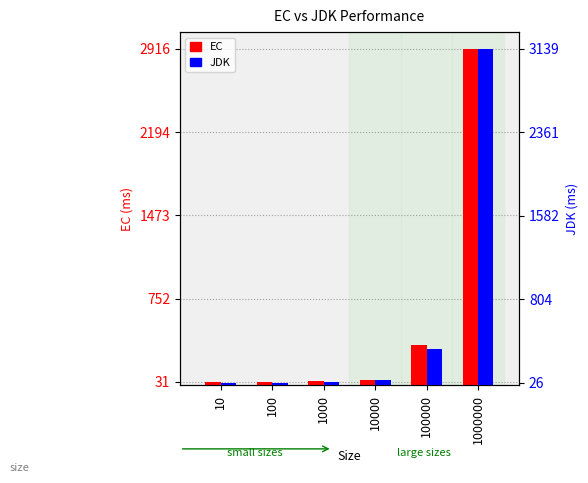

List the series in order of their overall mean, highest first.

JDK, EC